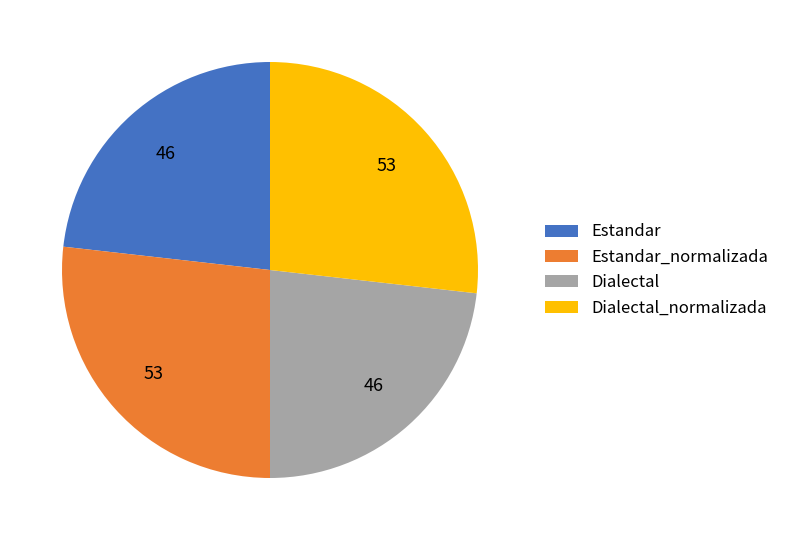

What is the ratio of the value at Dialectal_normalizada to the value at Estandar?

1.2